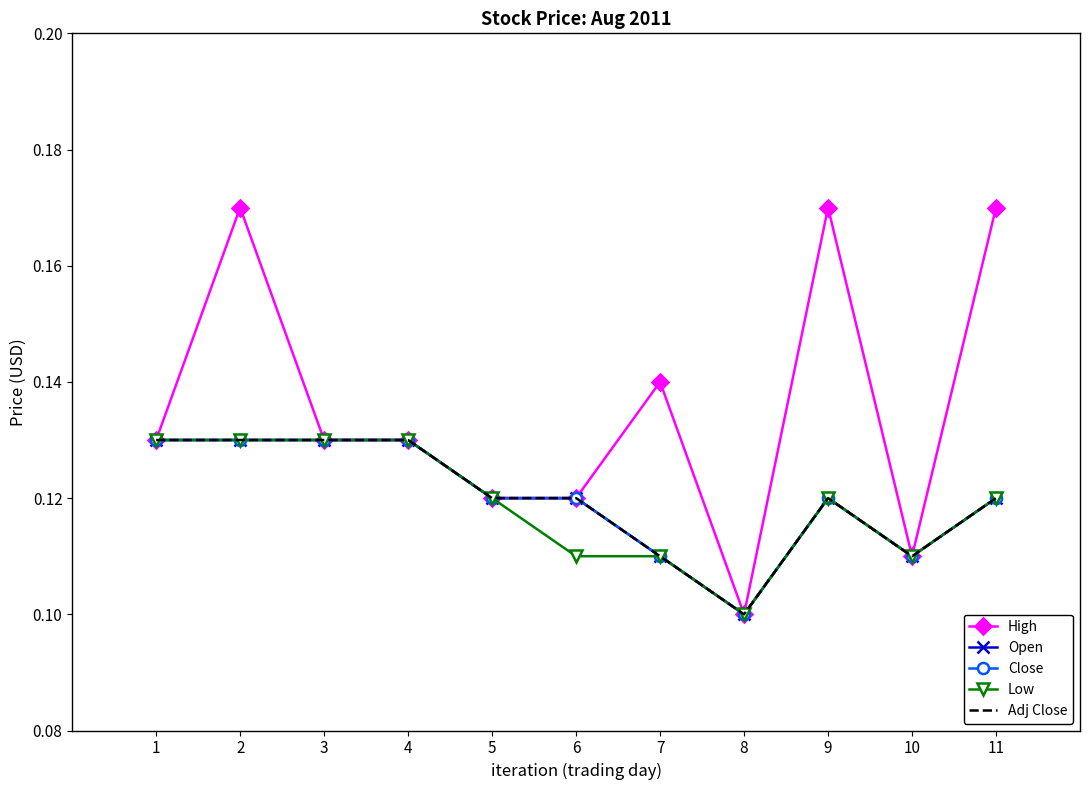

Where is Adj Close nearest to the value 0?

8